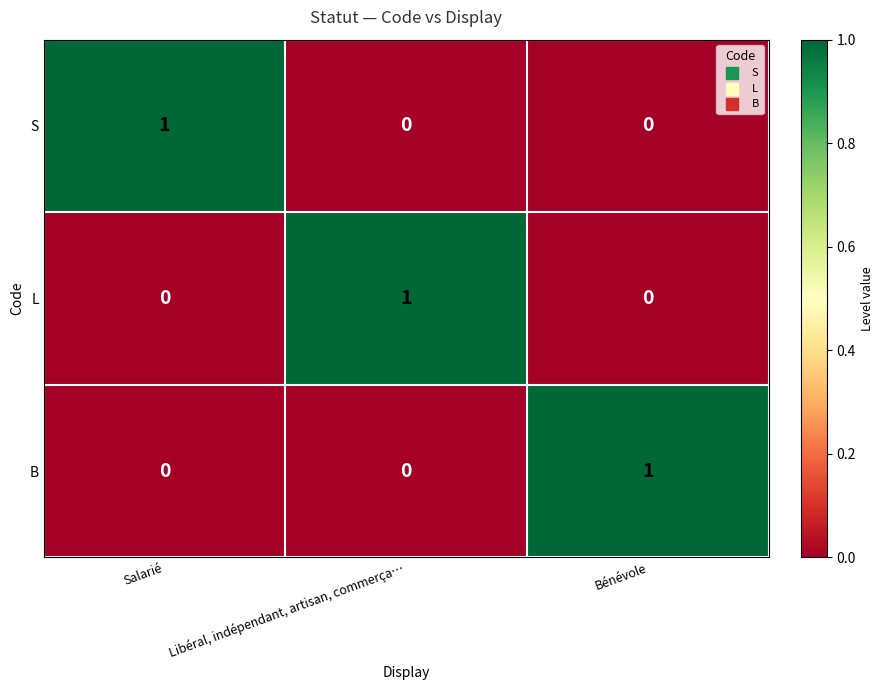

How many positive values does the B series have?

1